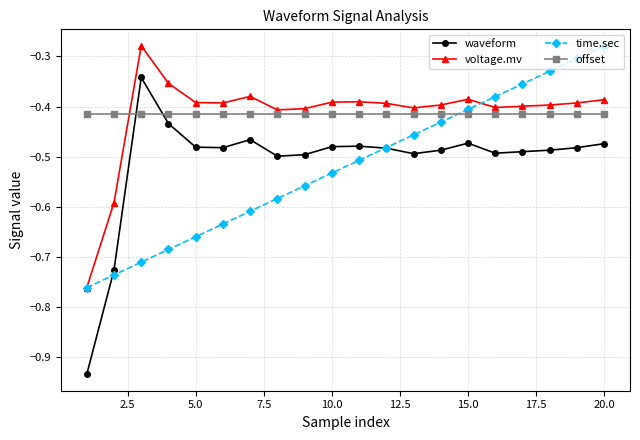

True or false: offset and waveform intersect in this chart.

True